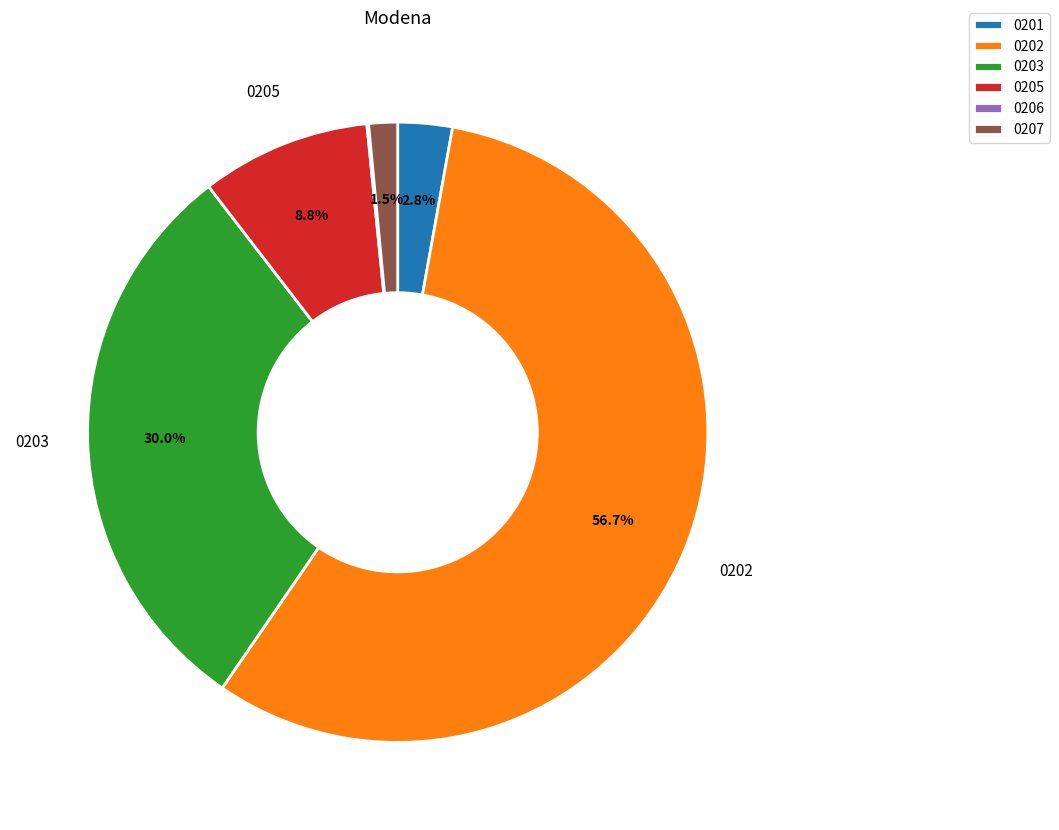

To the nearest percent, what is the average slice percentage?

17%